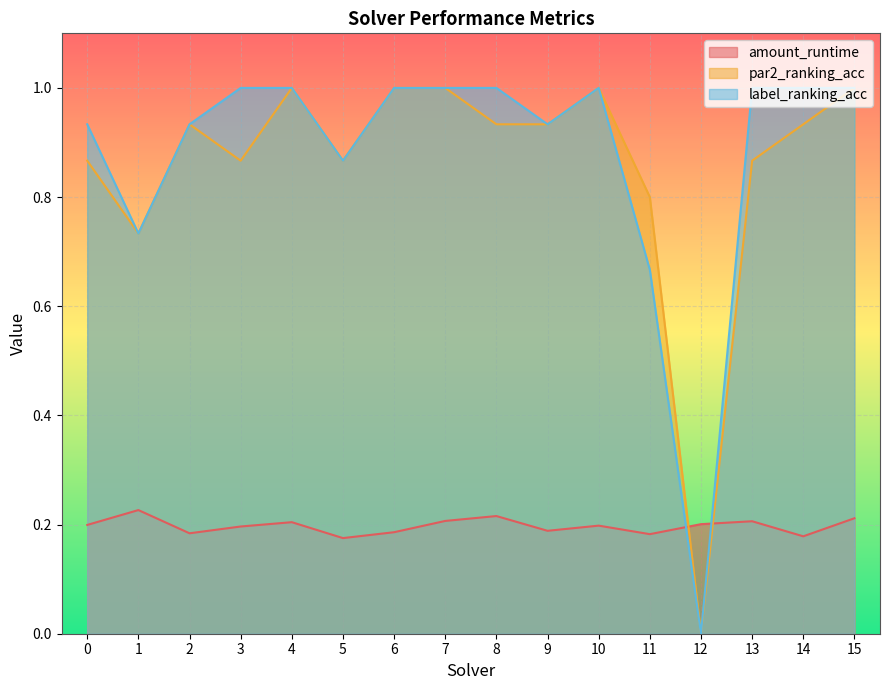

At 9, list the series in order from largest to smallest.

par2_ranking_acc, label_ranking_acc, amount_runtime